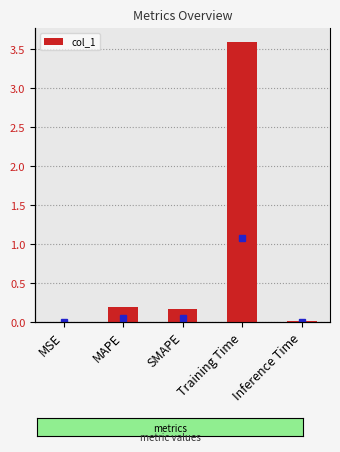

Reading right to left, transcribe all the data shown in this chart.

Inference Time=0.0	Training Time=3.6	SMAPE=0.2	MAPE=0.2	MSE=0.0